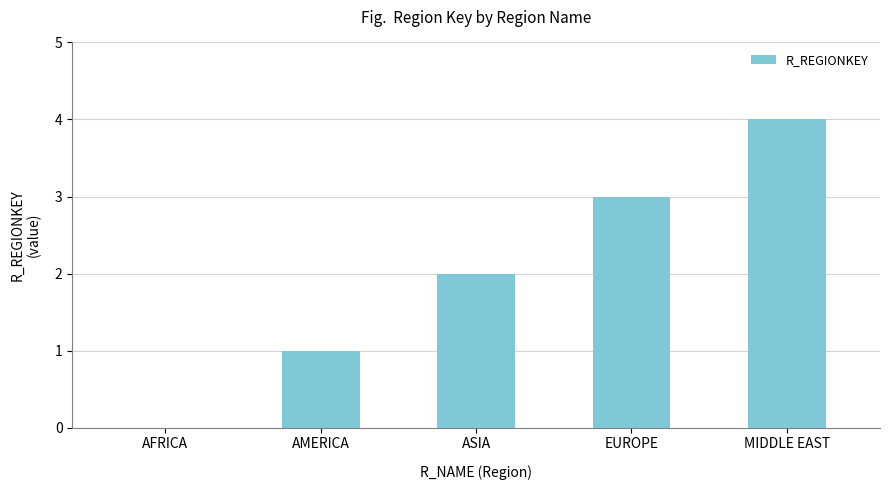

At which category does the chart reach its peak across all series?

MIDDLE EAST